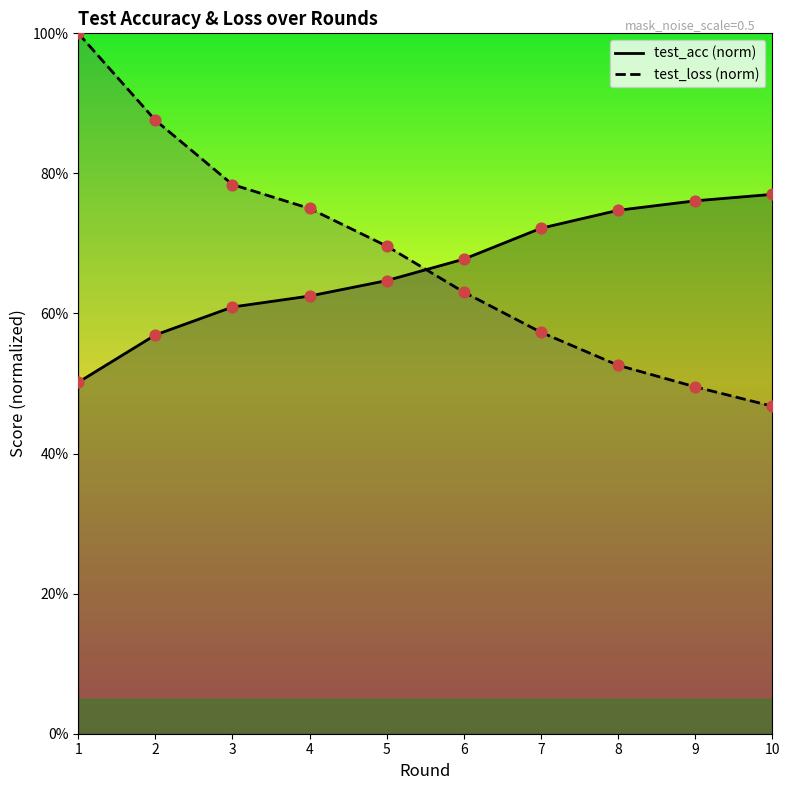

At how many categories does at least one series exceed 0?

10